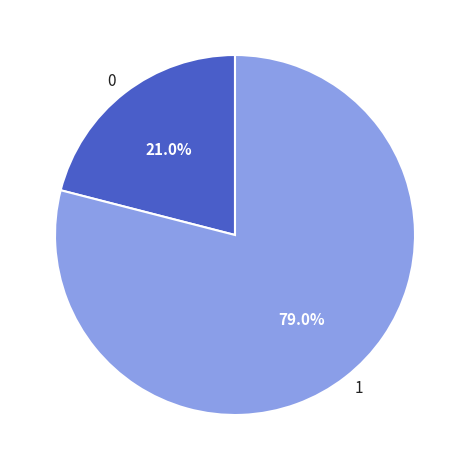

Rank the categories by value from highest to lowest.

1, 0